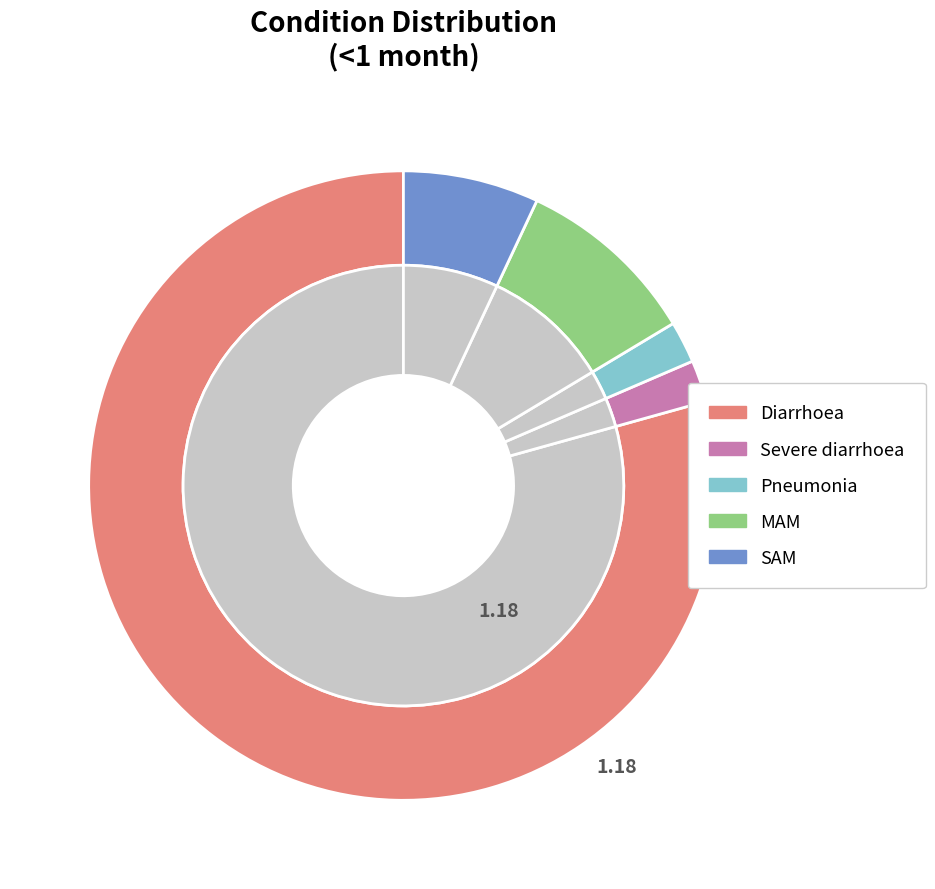

Which category accounts for the majority?

Diarrhoea